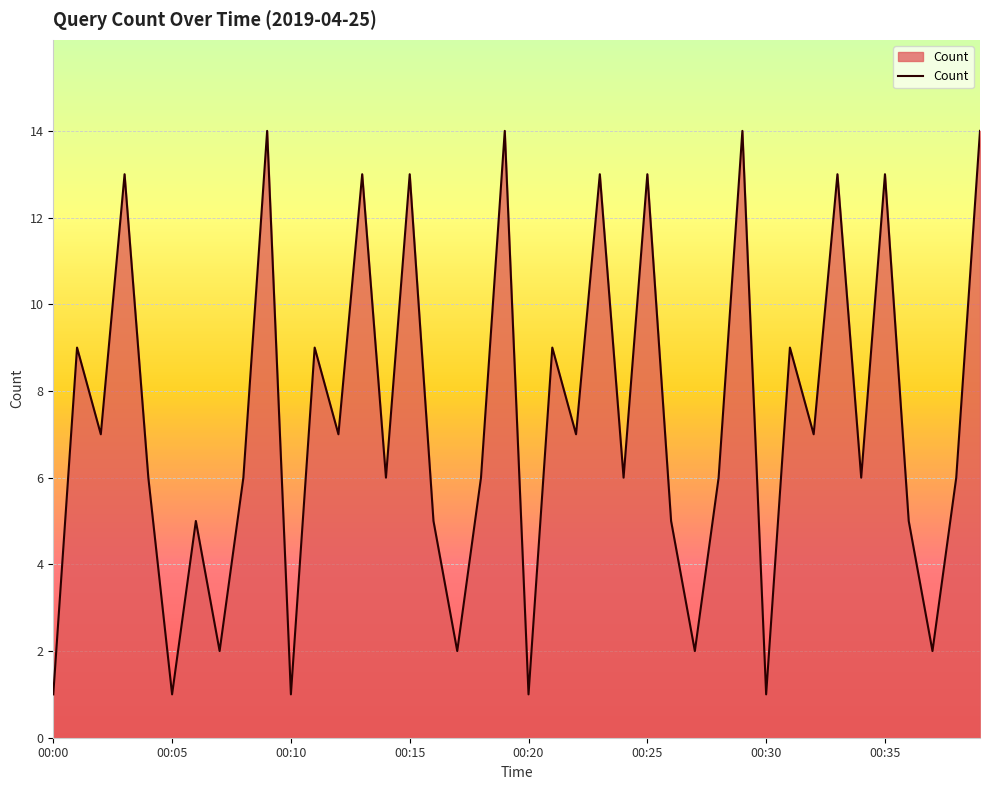

Count the number of data series in this chart.

1